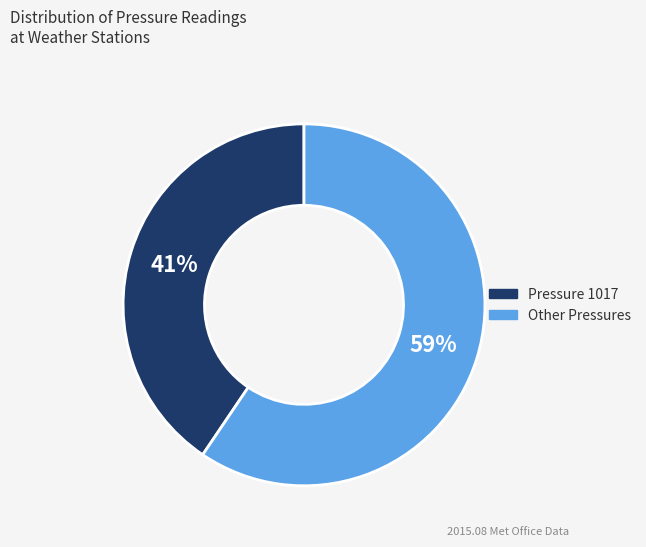

To the nearest percent, what is the average slice percentage?

50%